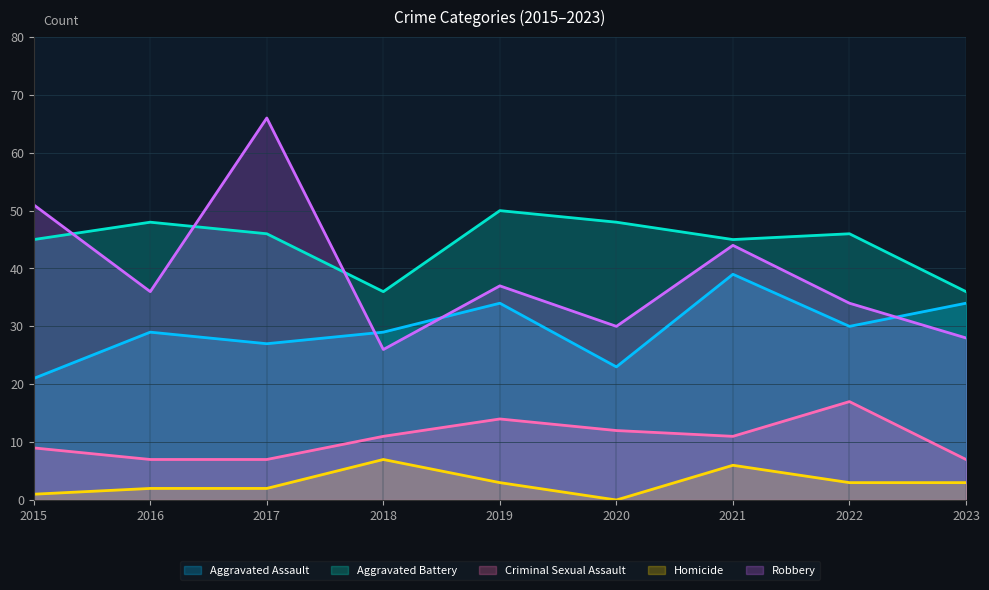

Which series has the largest total across all categories?

Aggravated Battery